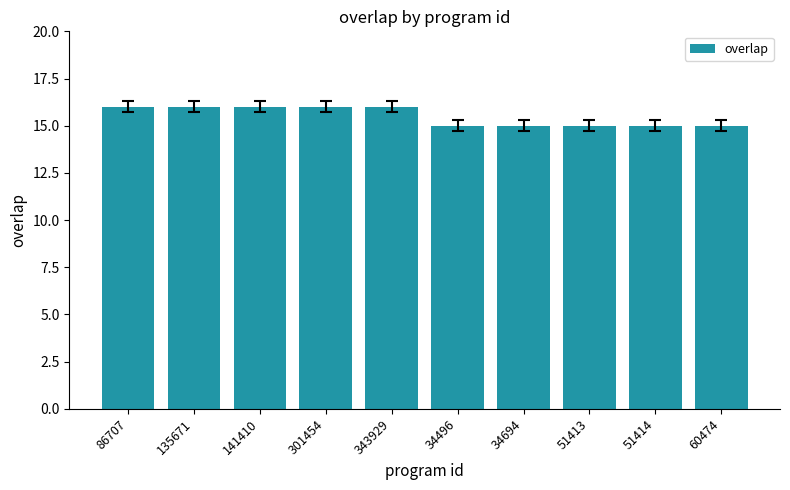

Does the chart contain stacked bars?

No